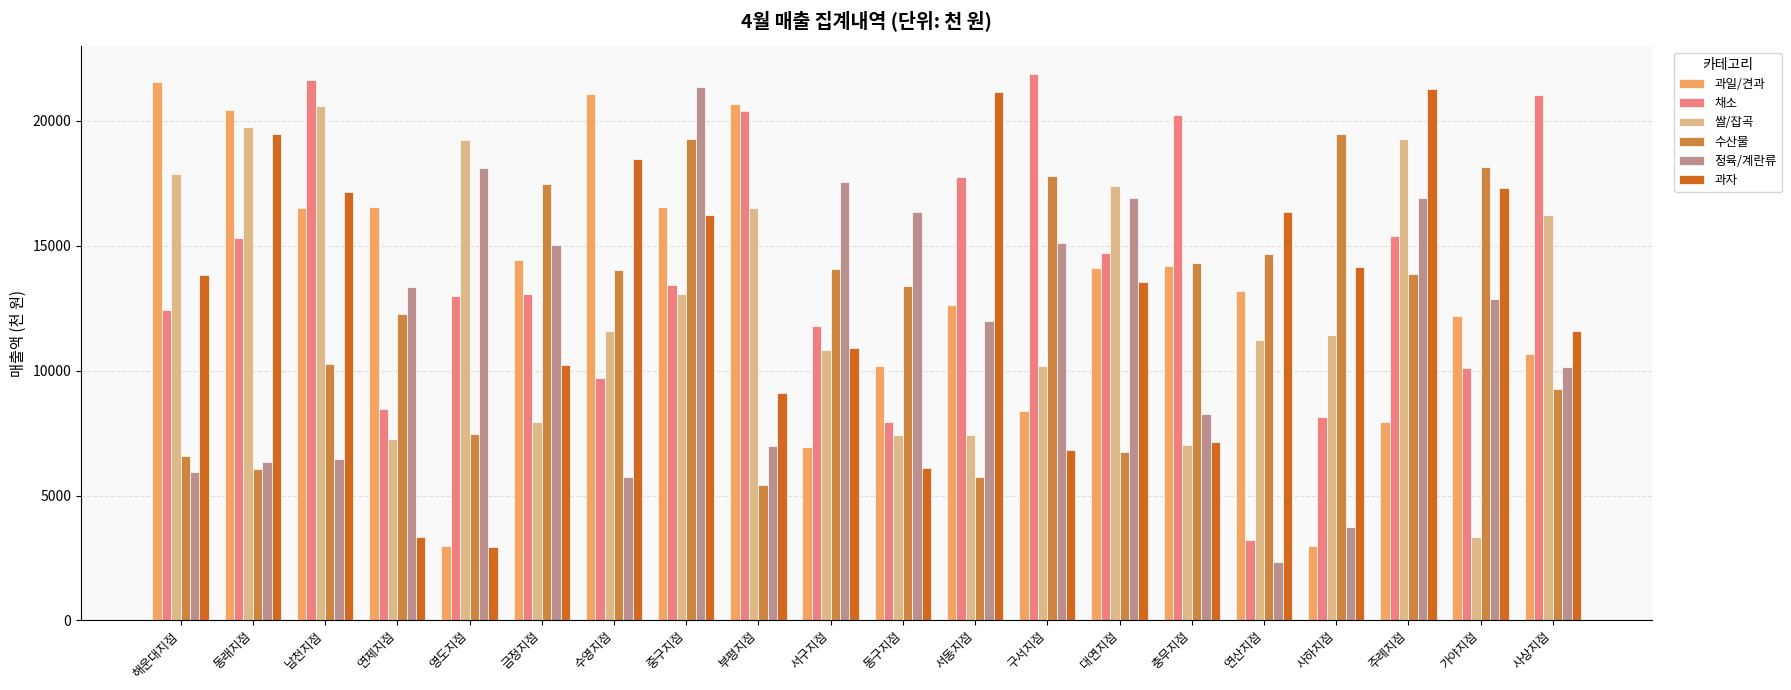

What is the difference between the second highest and second lowest values in the 정육/계란류 series?

14350